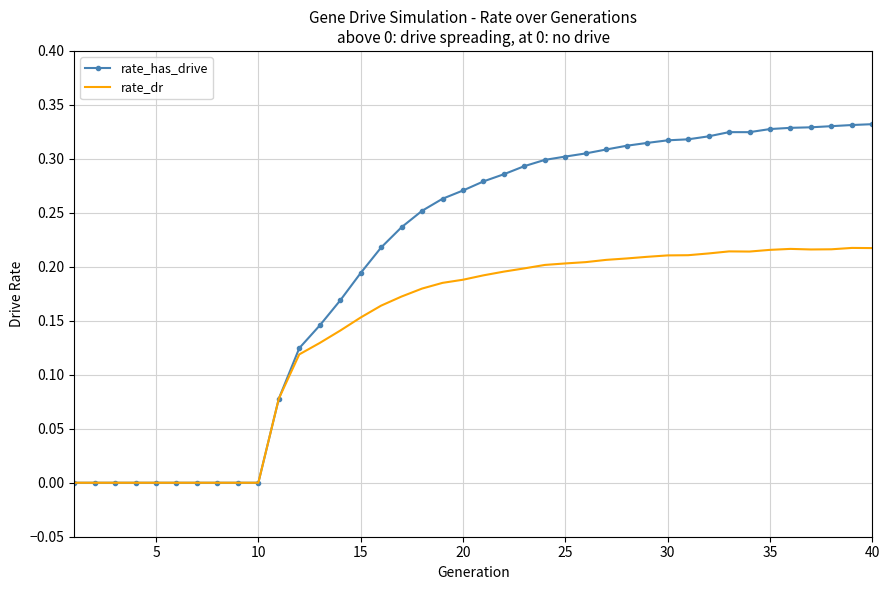

Which series has the widest spread of values?

rate_has_drive